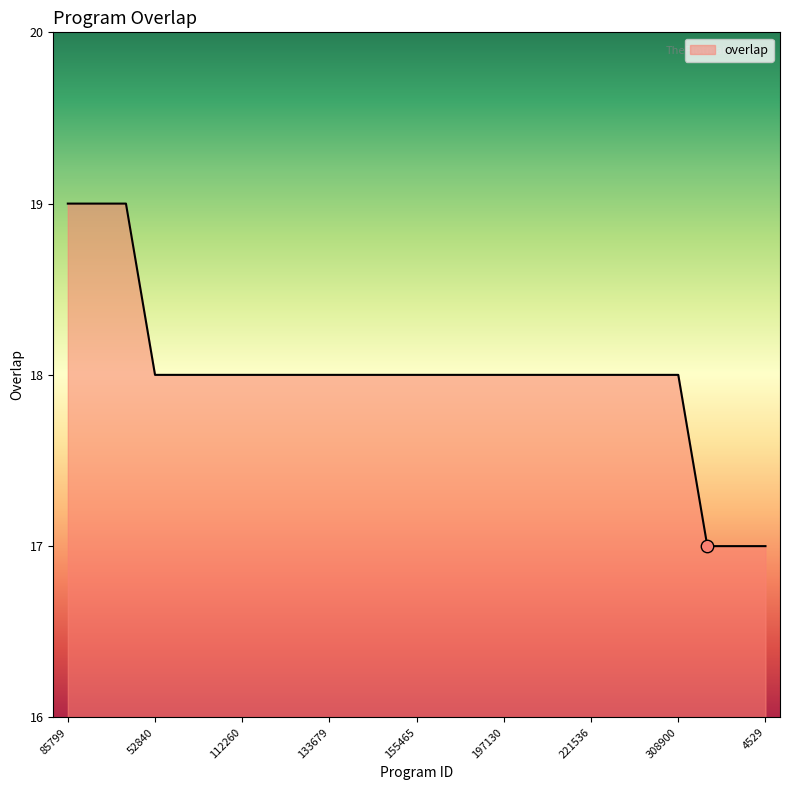

What is the minimum value shown in the chart?

17